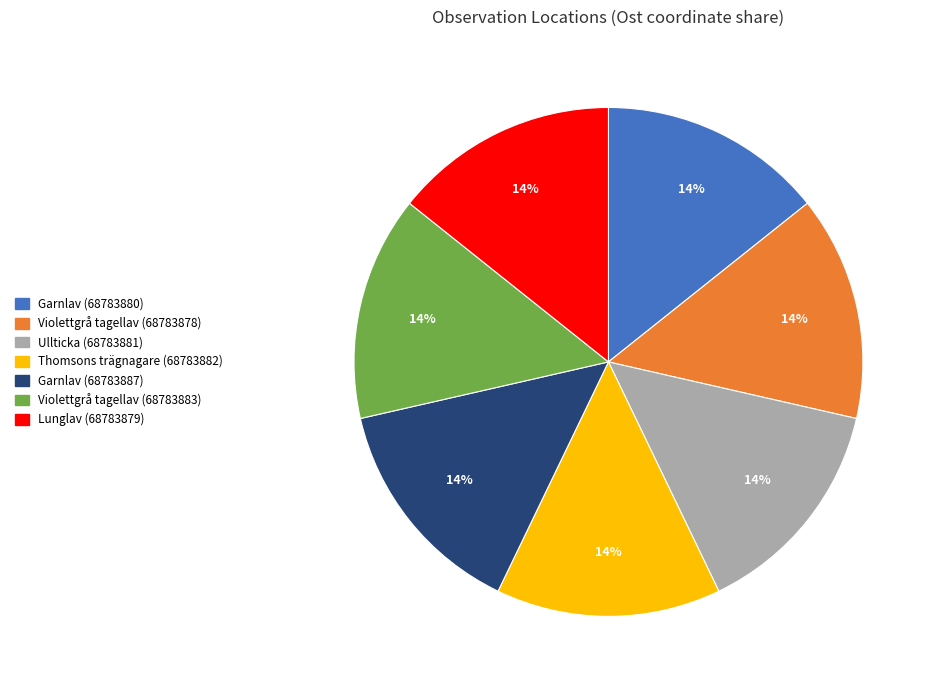

Do Garnlav (68783880) and Violettgrå tagellav (68783878) together represent more than half of the pie?

No